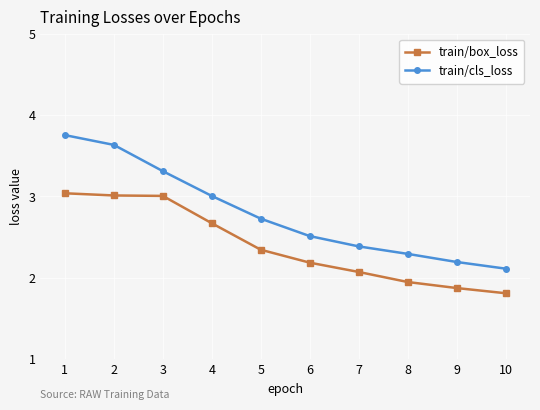

Which series has the largest total across all categories?

train/cls_loss